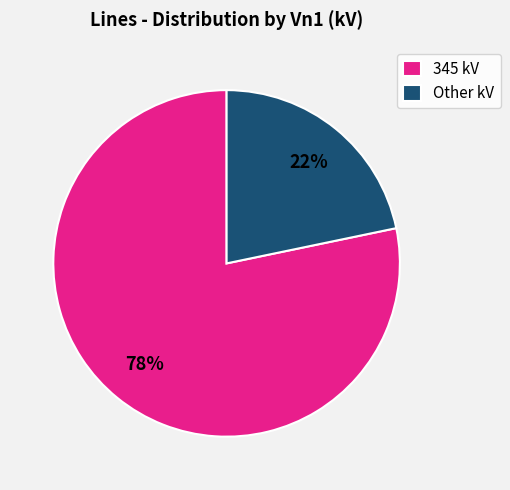

Is it true that 345 is 78% of the pie?

True